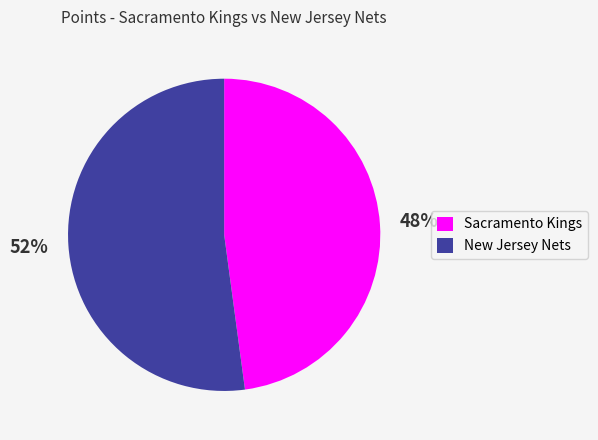

How many slices are in this pie chart?

2